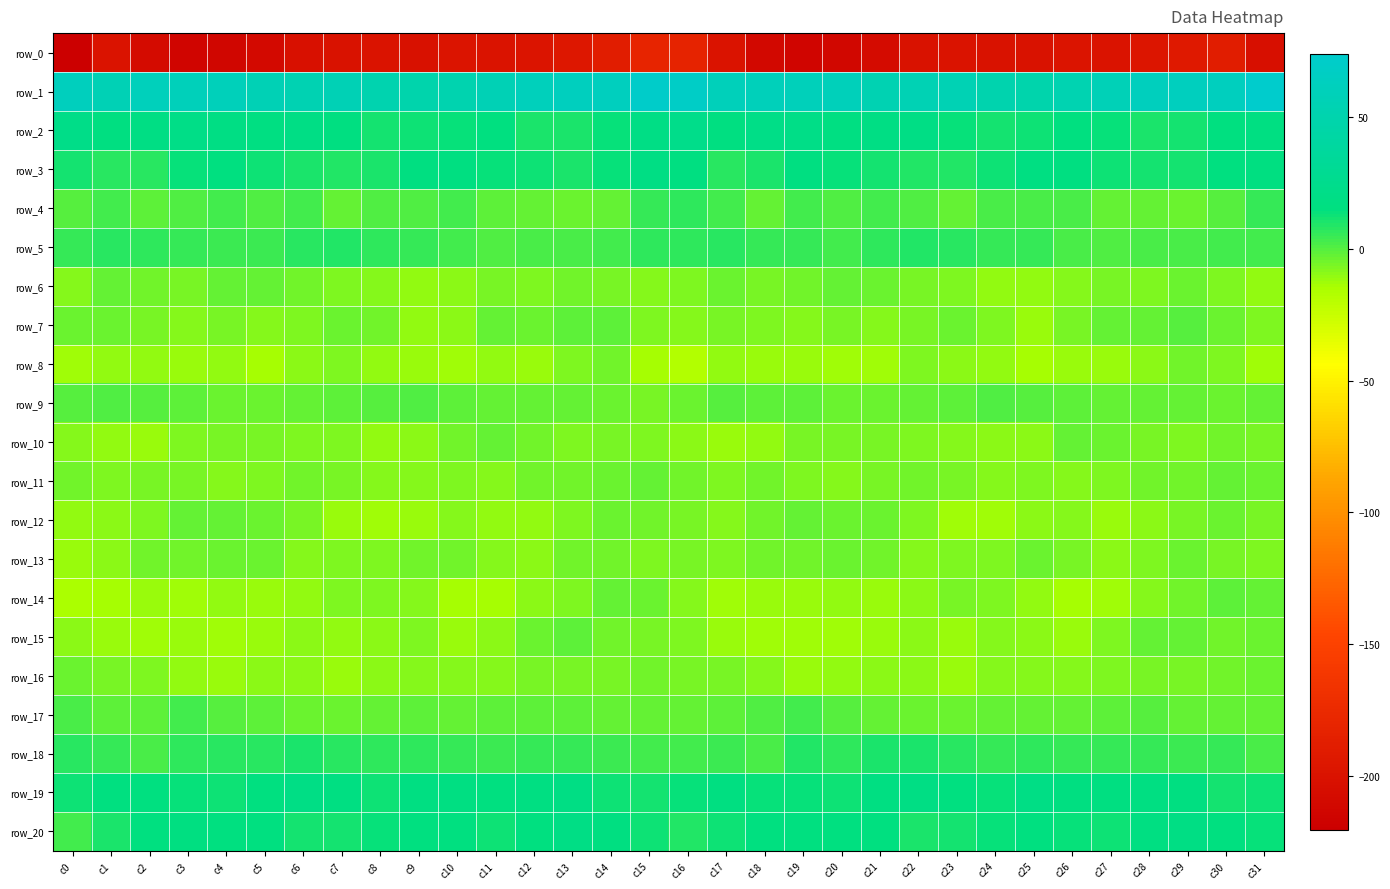

Is the value of row_2 at c29 greater than the value of row_0 at c23?

Yes